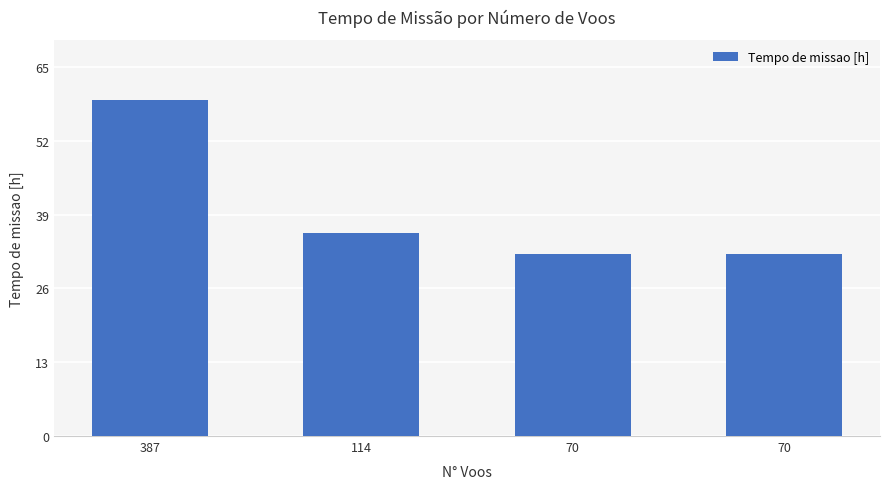

Rank the categories by value from lowest to highest.

70, 70, 114, 387